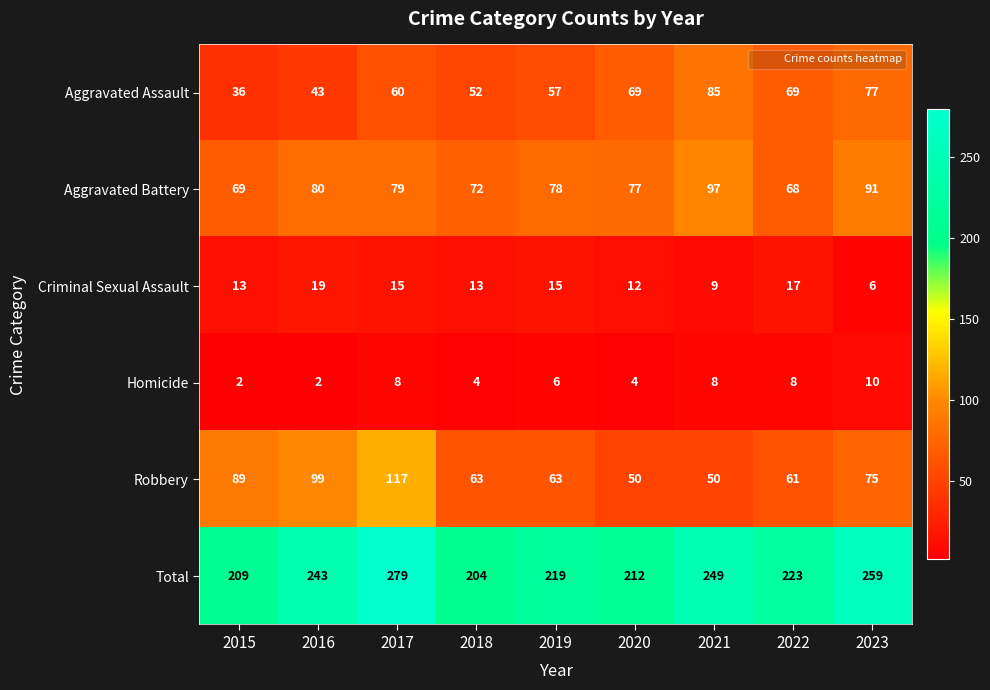

At 2021, list the series in order from smallest to largest.

Homicide, Criminal Sexual Assault, Robbery, Aggravated Assault, Aggravated Battery, Total